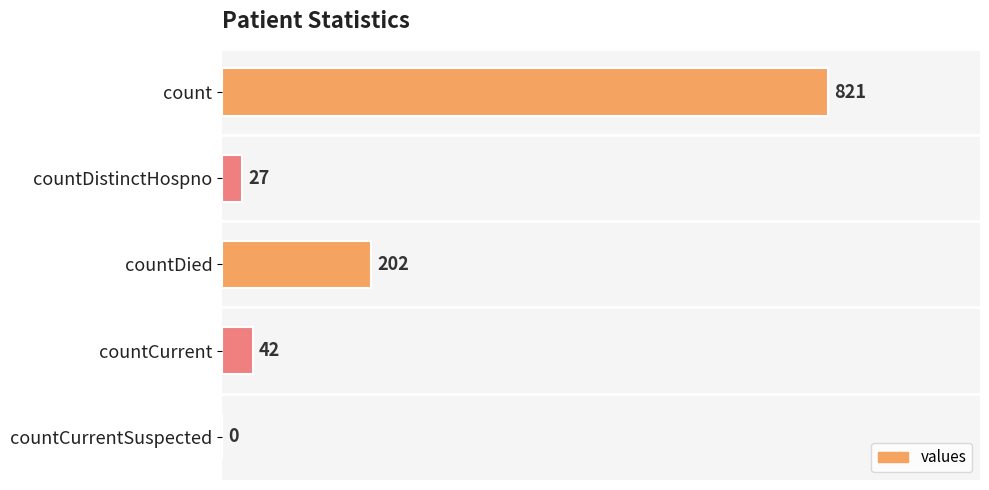

Is it true that the value at countCurrentSuspected is -283?

False